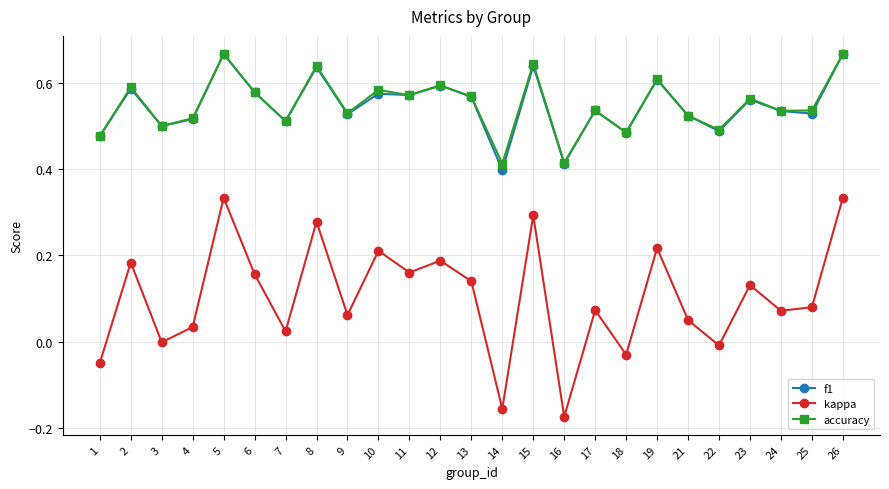

Where is the first local minimum for accuracy?

3